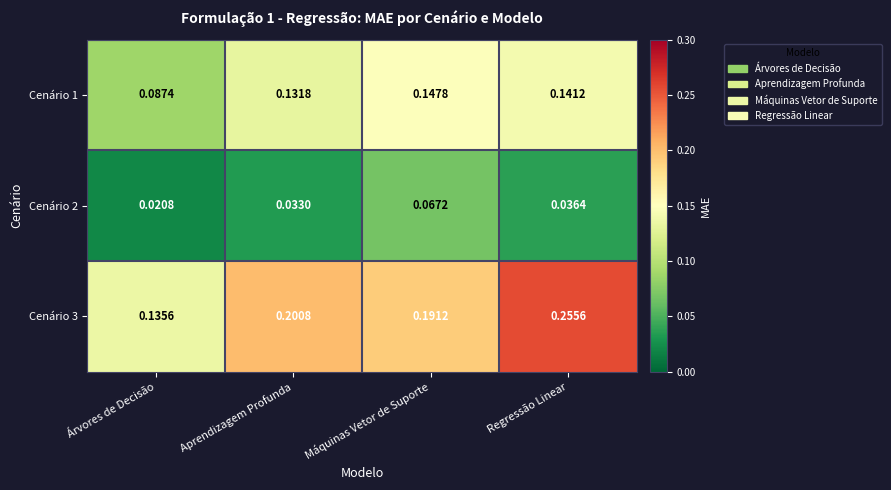

Rank the series by their average value, from lowest to highest.

Cenário 2, Cenário 1, Cenário 3